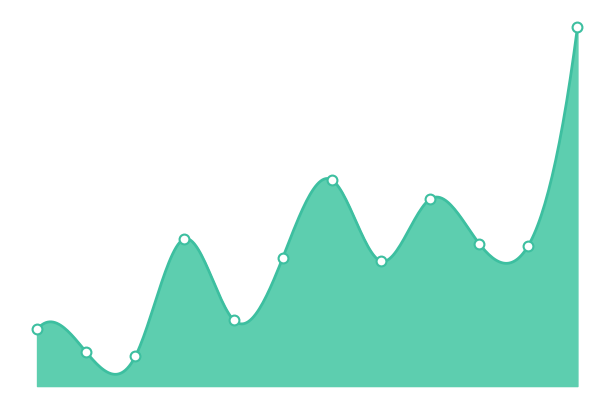

Between Mirzapur and Tangail Sadar, which is larger?

Tangail Sadar